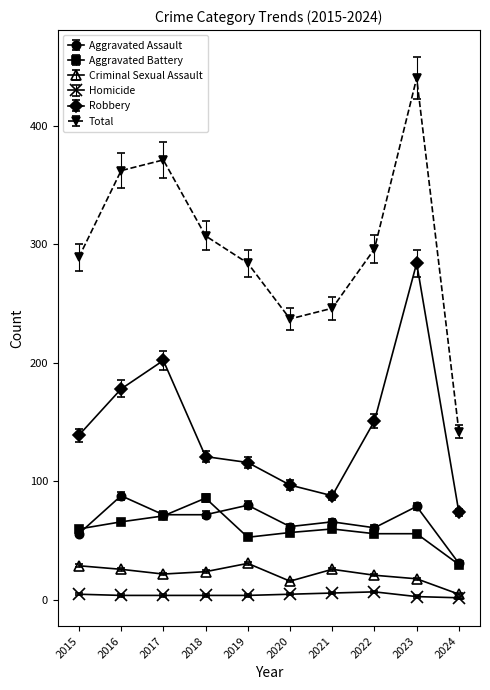

The value of Aggravated Battery at 2022 is 87. True or false?

False